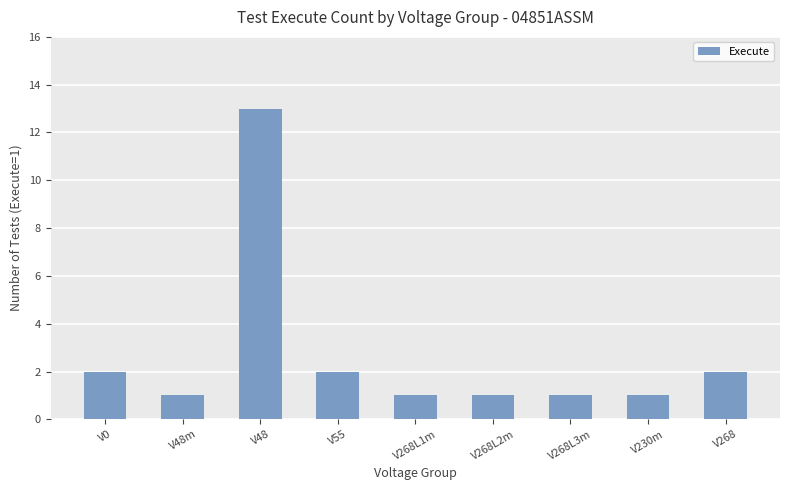

Which category has the highest value across all series?

V48